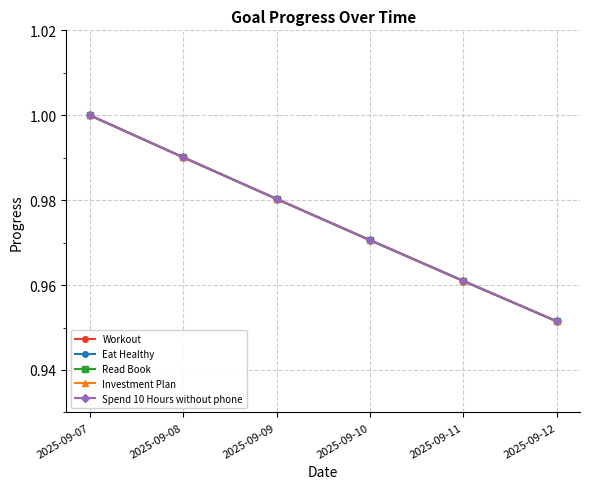

What is the minimum value for Spend 10 Hours without phone?

1.0